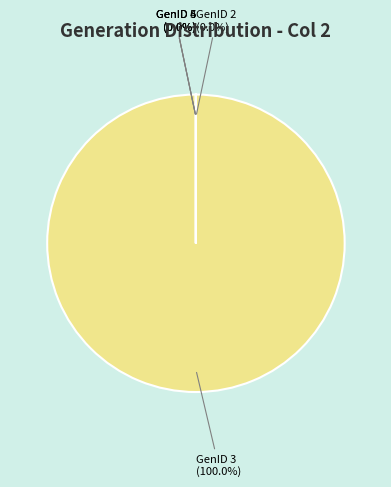

To the nearest percent, what percentage of the pie is GenID 3?

100%